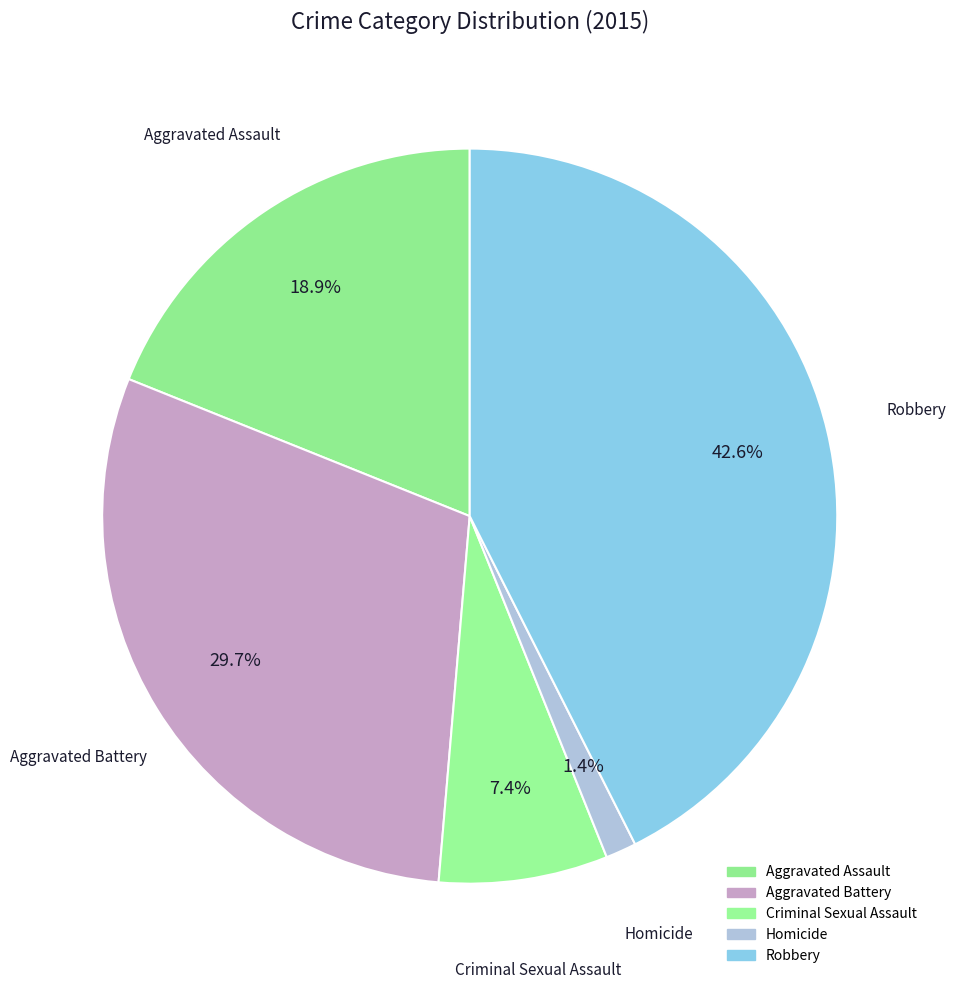

To the nearest percent, what portion does Robbery represent?

43%